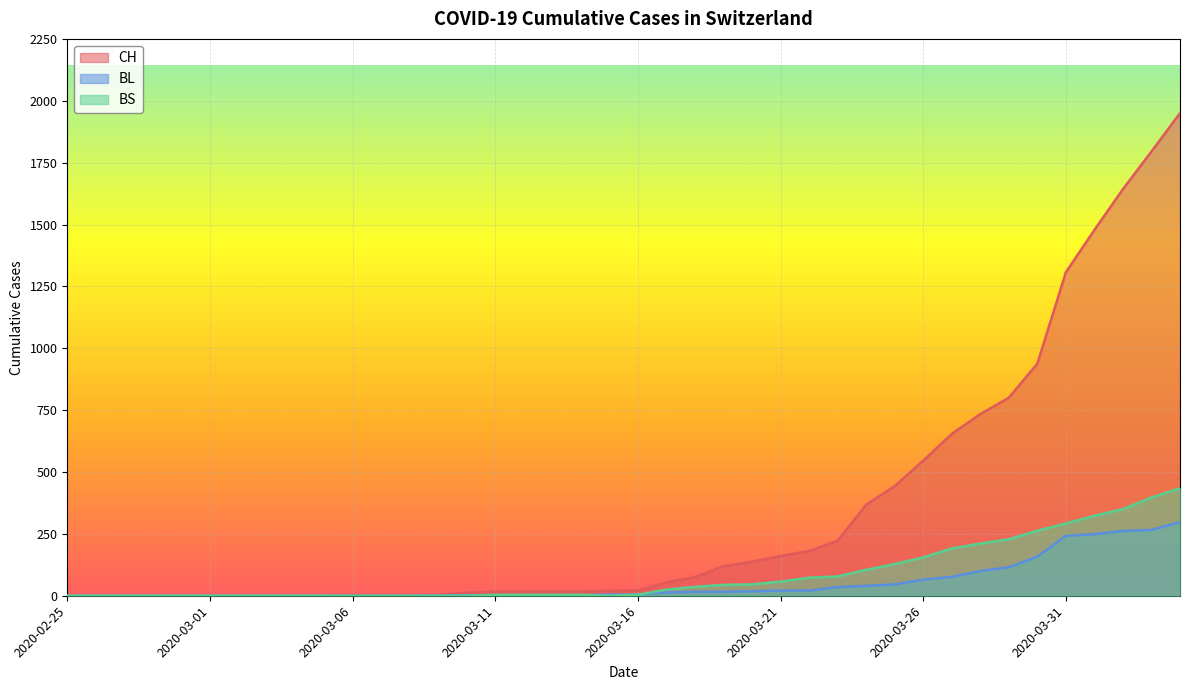

Rank the categories by BS value from lowest to highest.

2020-02-25, 2020-02-26, 2020-02-27, 2020-02-28, 2020-02-29, 2020-03-01, 2020-03-02, 2020-03-03, 2020-03-04, 2020-03-05, 2020-03-06, 2020-03-07, 2020-03-08, 2020-03-09, 2020-03-10, 2020-03-15, 2020-03-11, 2020-03-12, 2020-03-13, 2020-03-14, 2020-03-16, 2020-03-17, 2020-03-18, 2020-03-19, 2020-03-20, 2020-03-21, 2020-03-22, 2020-03-23, 2020-03-24, 2020-03-25, 2020-03-26, 2020-03-27, 2020-03-28, 2020-03-29, 2020-03-30, 2020-03-31, 2020-04-01, 2020-04-02, 2020-04-03, 2020-04-04